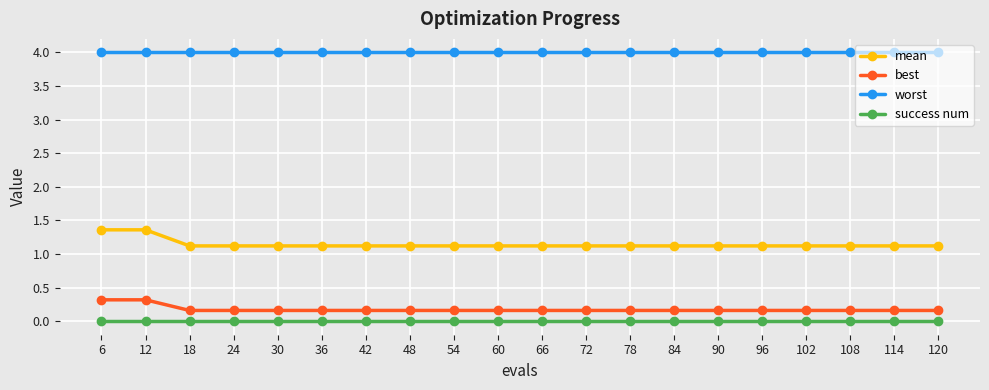

What is the difference between the highest and lowest values at 102?

4.0